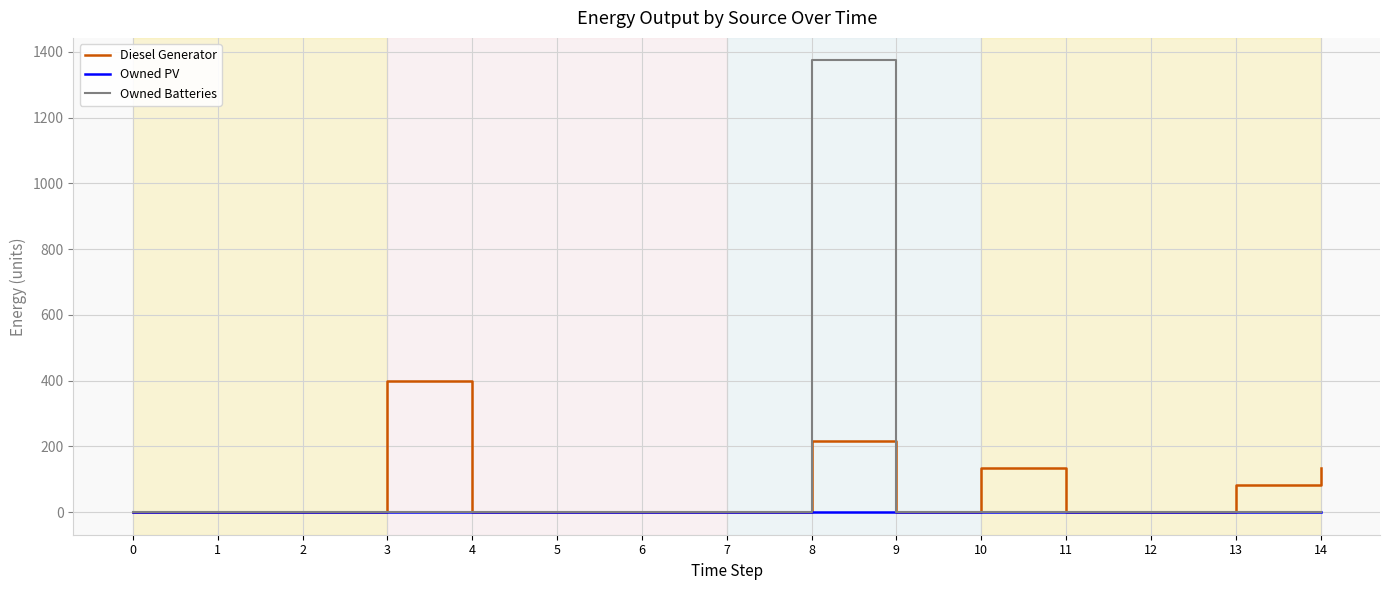

Reading right to left, list all the values displayed in this chart.

Diesel Generator: 14=133	13=84	12=0	11=0	10=133	9=0	8=217	7=0	6=0	5=0	4=0	3=400	2=0	1=0	0=0
Owned PV: 14=0	13=0	12=0	11=0	10=0	9=0	8=0	7=0	6=0	5=0	4=0	3=0	2=0	1=0	0=0
Owned Batteries: 14=0	13=0	12=0	11=0	10=0	9=0	8=1374	7=0	6=0	5=0	4=0	3=0	2=0	1=0	0=0